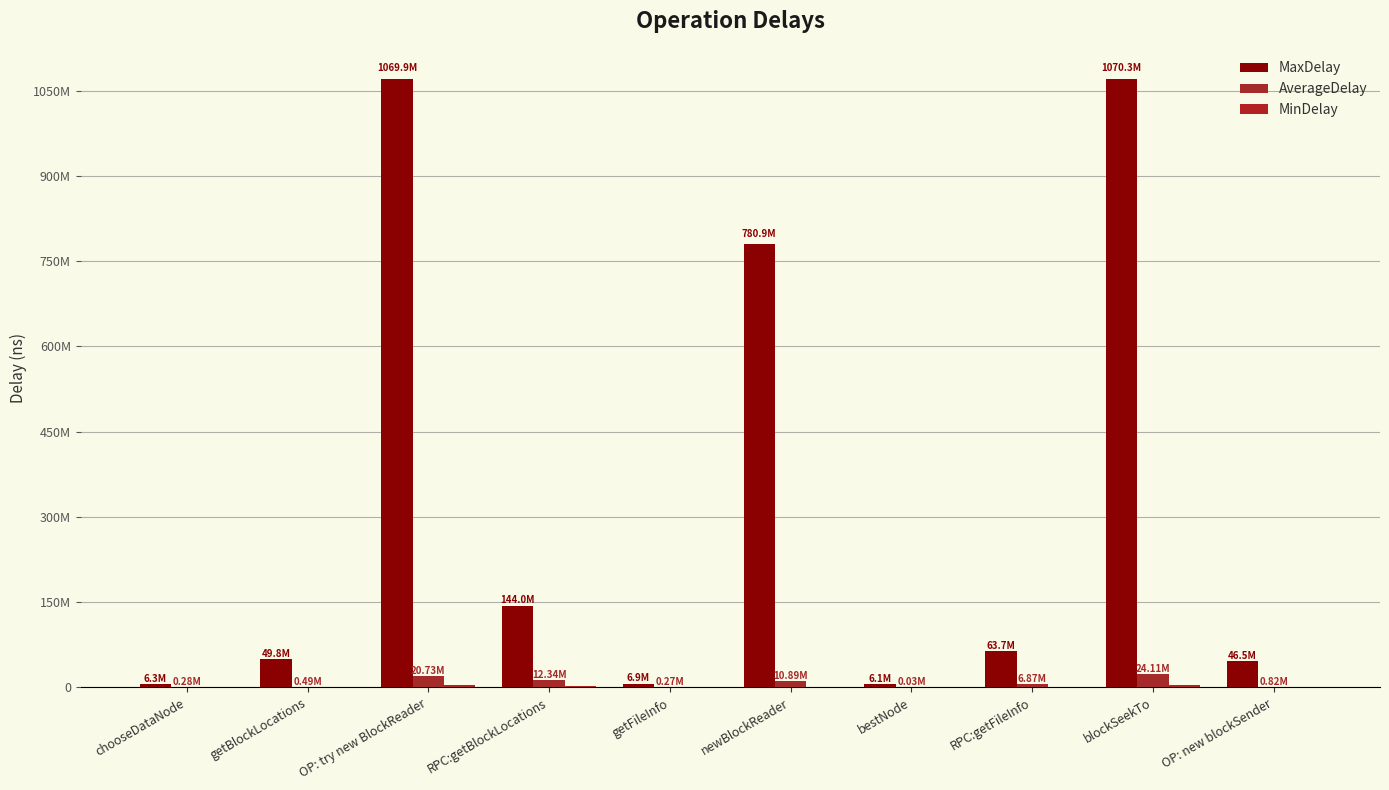

Which series has the largest total across all categories?

MaxDelay